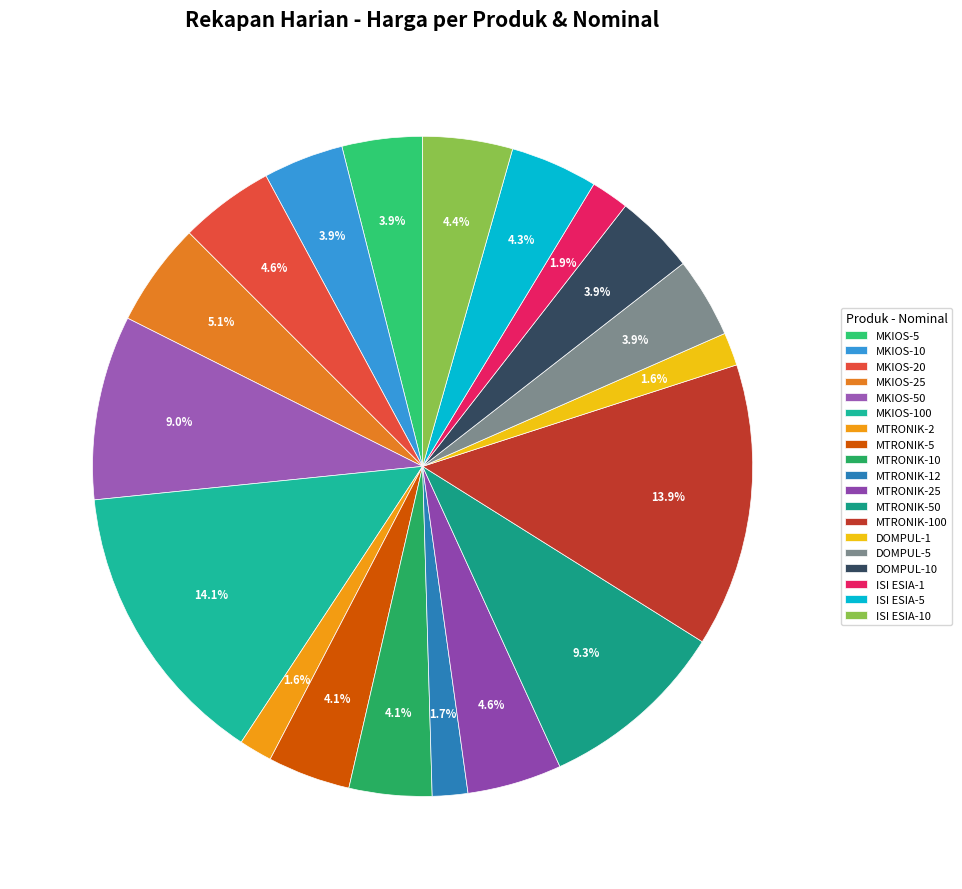

Count the number of slices in the pie.

19